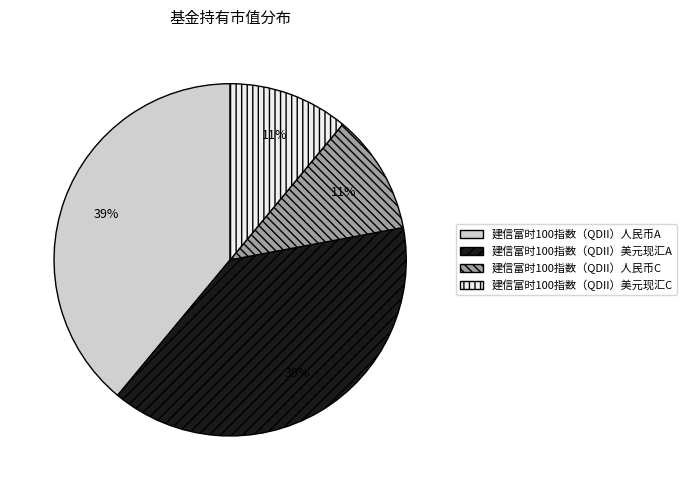

What percentage is the 建信富时100指数（QDII）人民币C slice, to the nearest percent?

11%